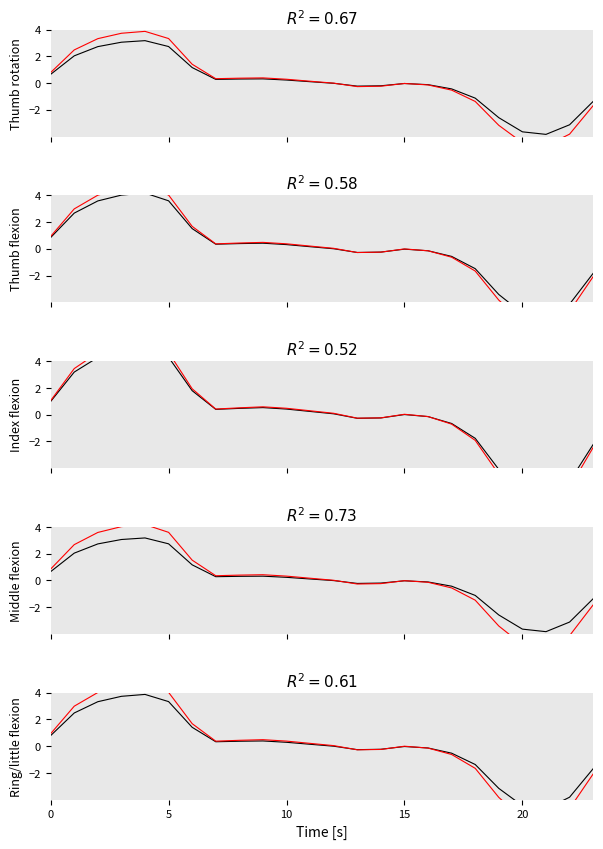

What is the label of the 9th point from the right?

15